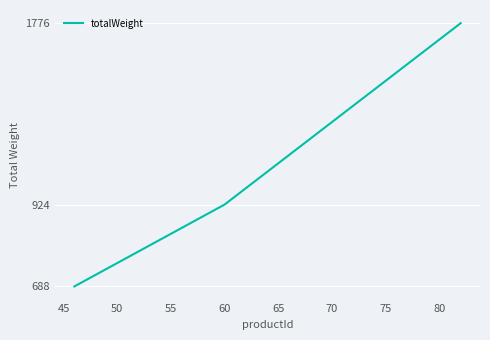

What is the greatest value displayed?

1776